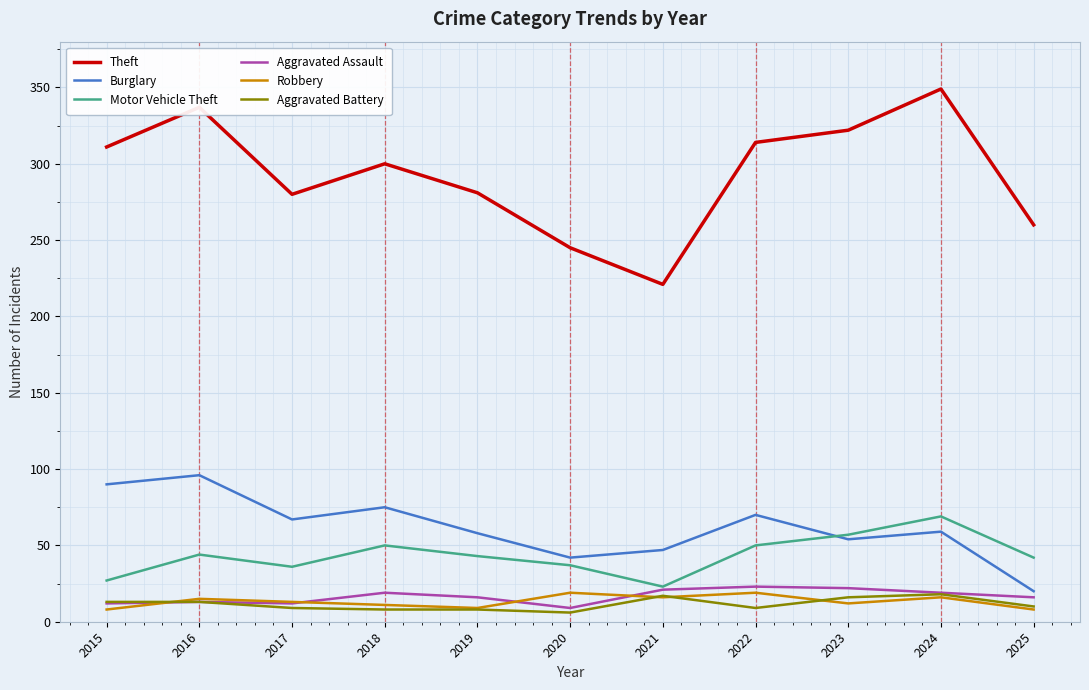

Does the chart have visible grid lines?

Yes